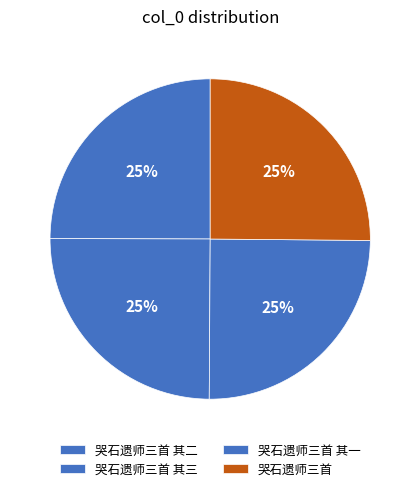

How many segments does this pie chart have?

4